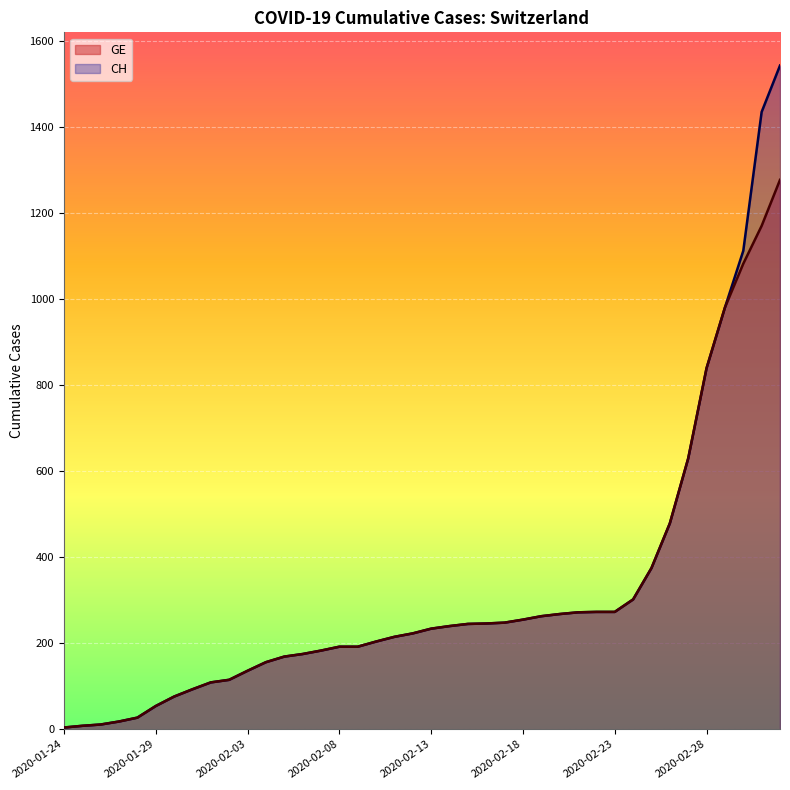

List the series in order of their peak value, highest first.

CH, GE